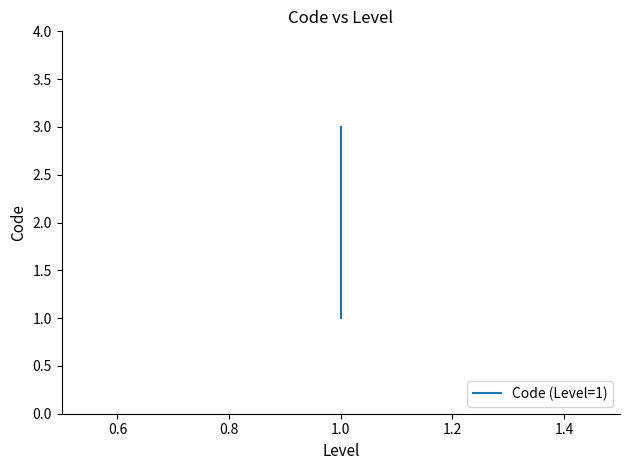

What is the value of the 2nd point from the left?

2